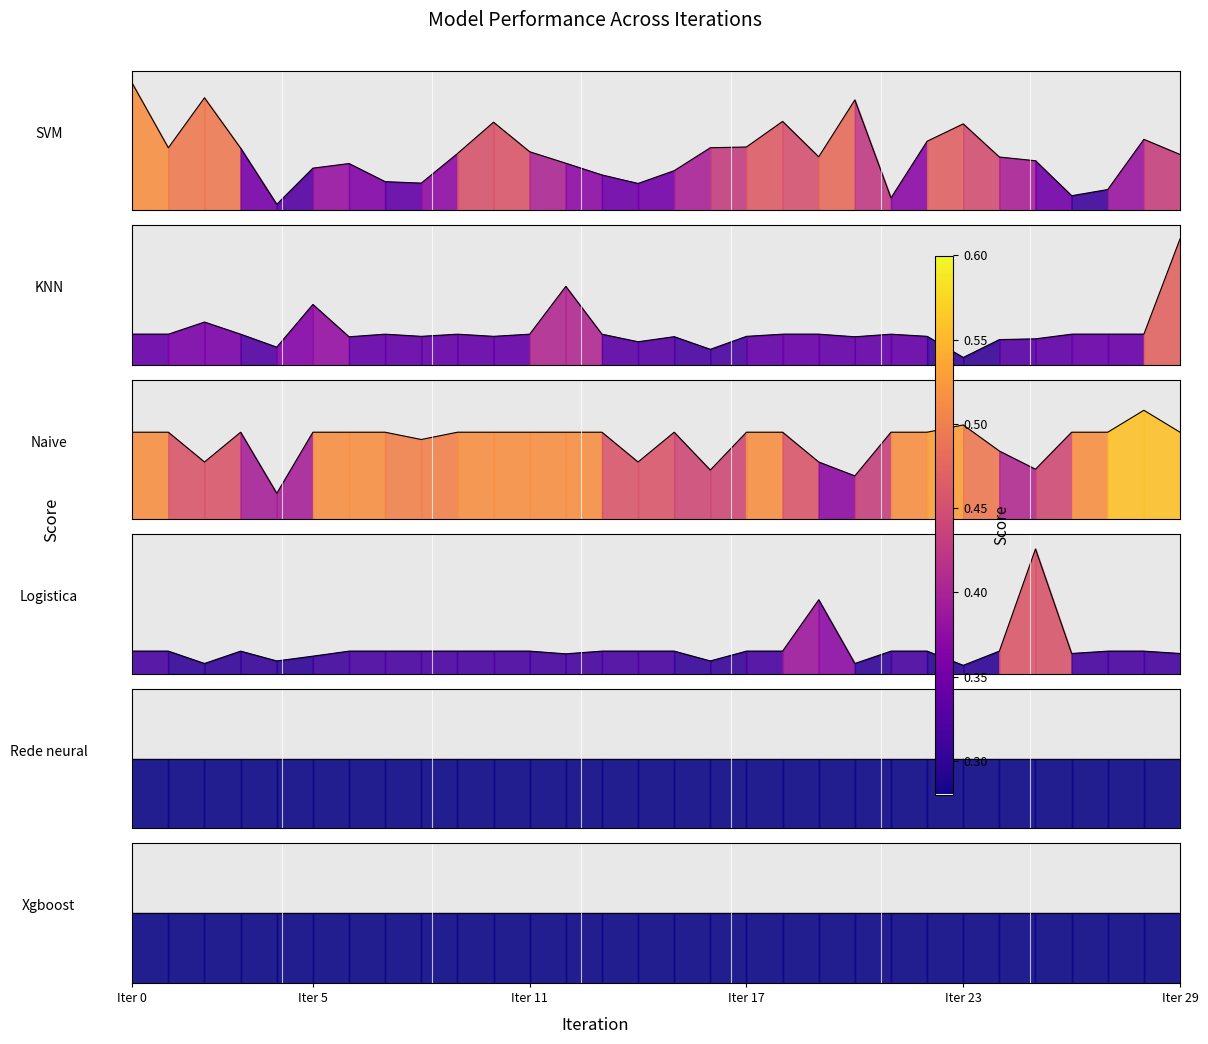

Between Iter 0 and 27, which series saw the biggest shift?

SVM